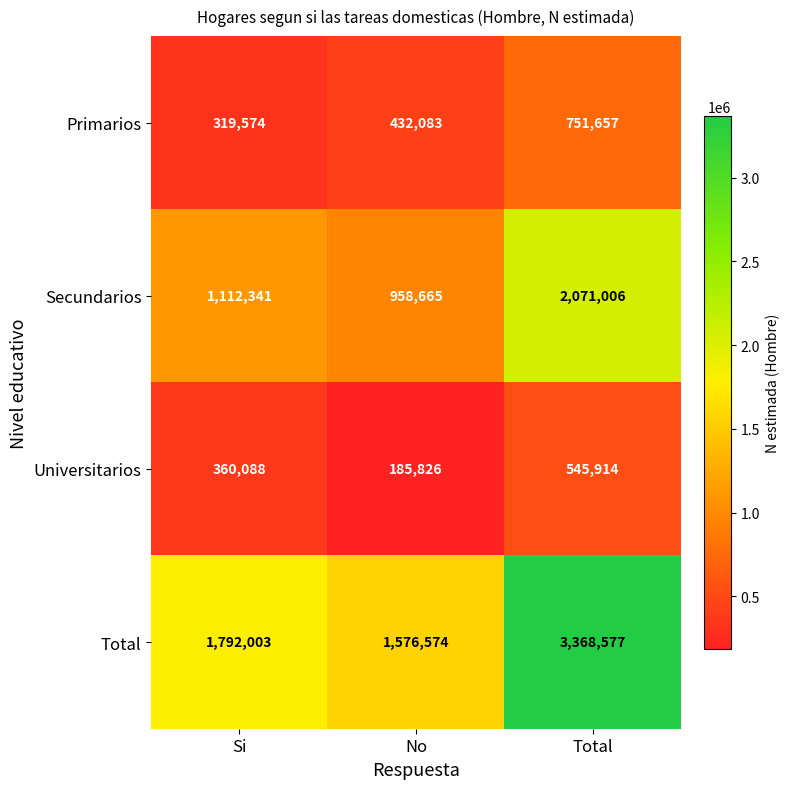

The Universitarios series shows 146119 at Total. True or false?

False